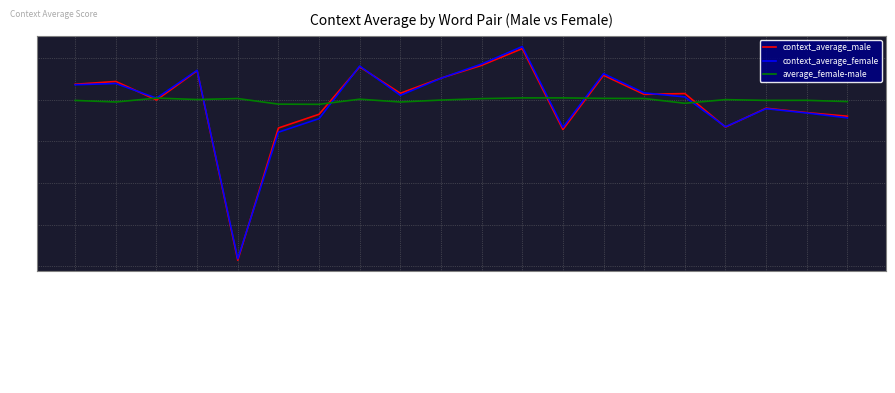

Is this an area chart (filled region under the line)?

No